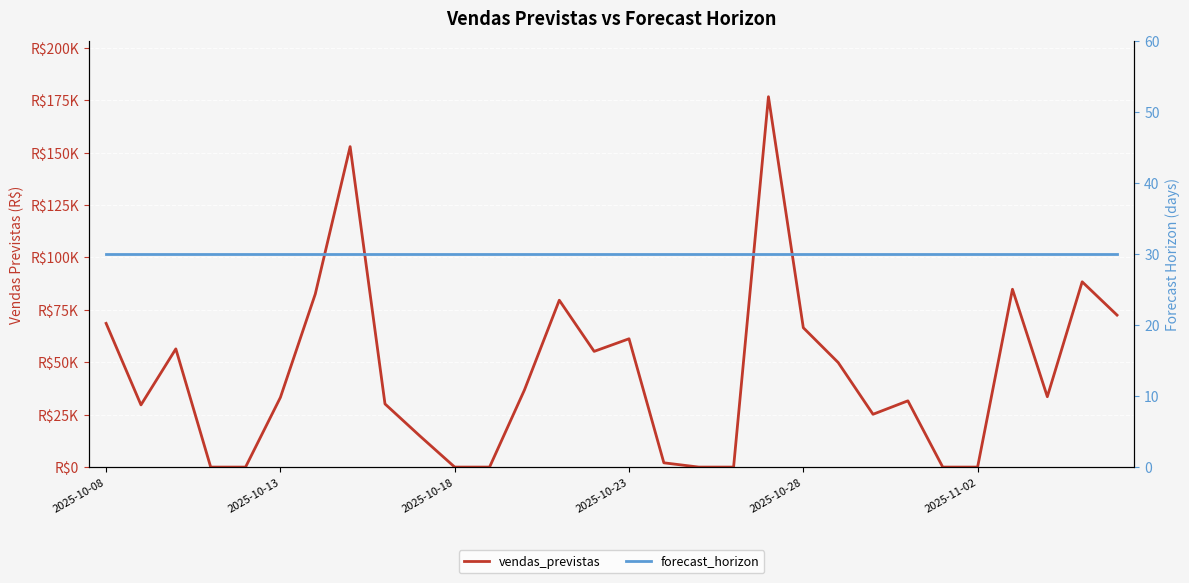

What is the value of the forecast_horizon point at the 3rd from the left?

30.0